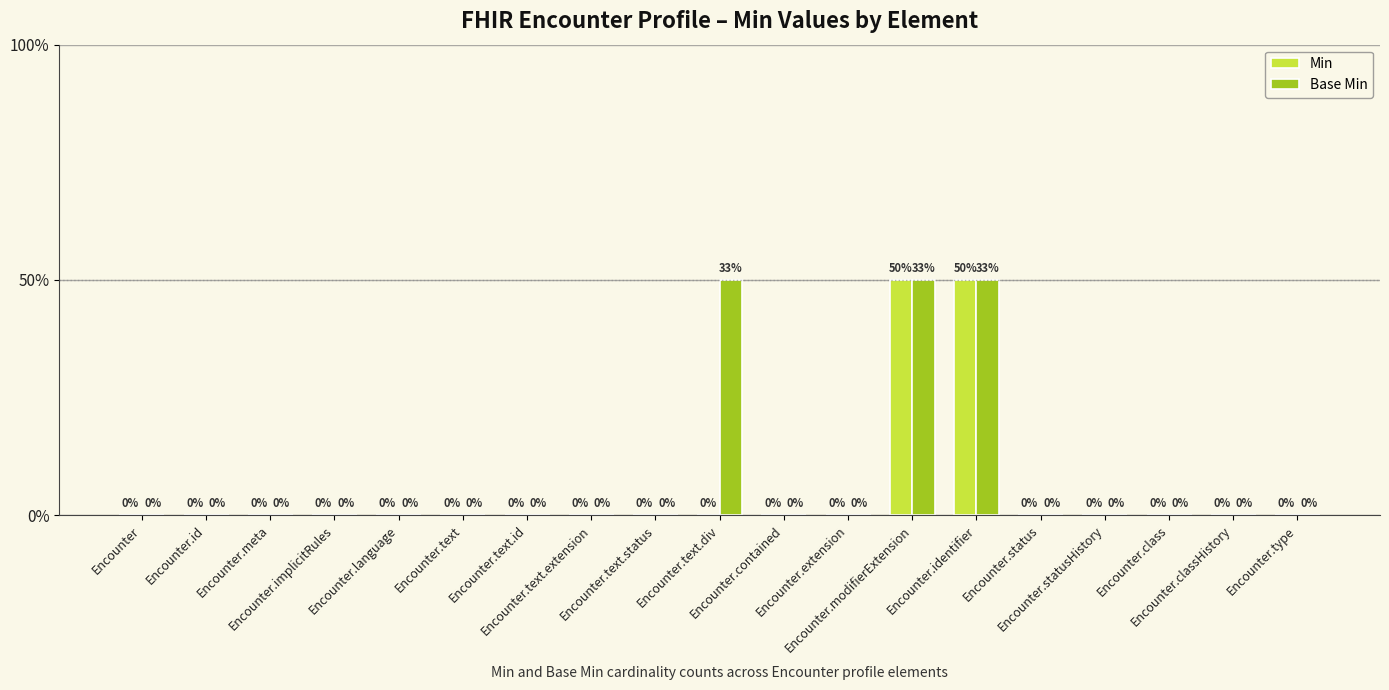

What are all the series names shown in the legend?

Min, Base Min